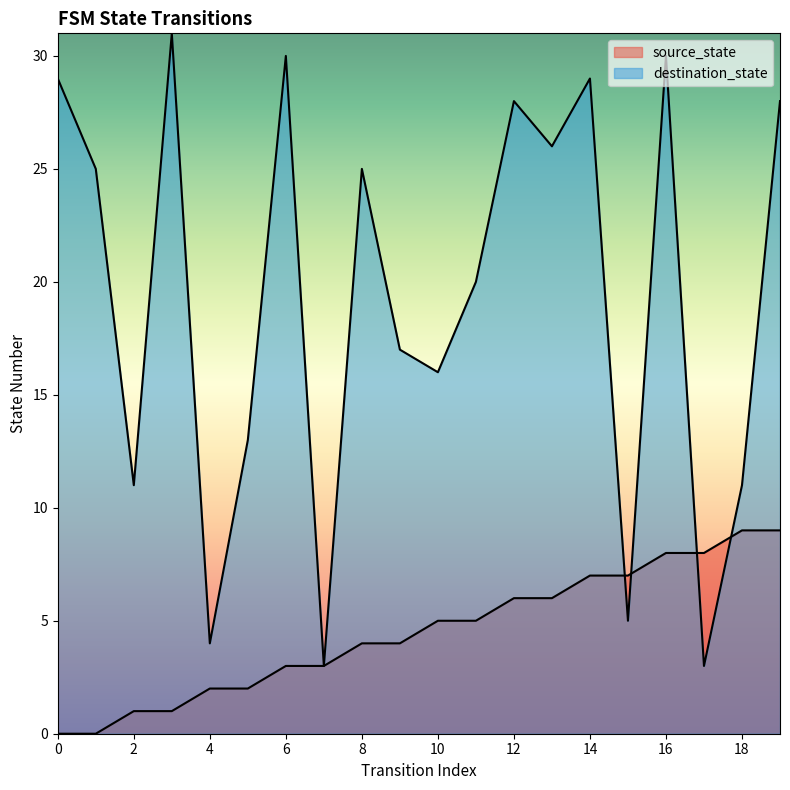

What is the lowest value of the destination_state series?

3